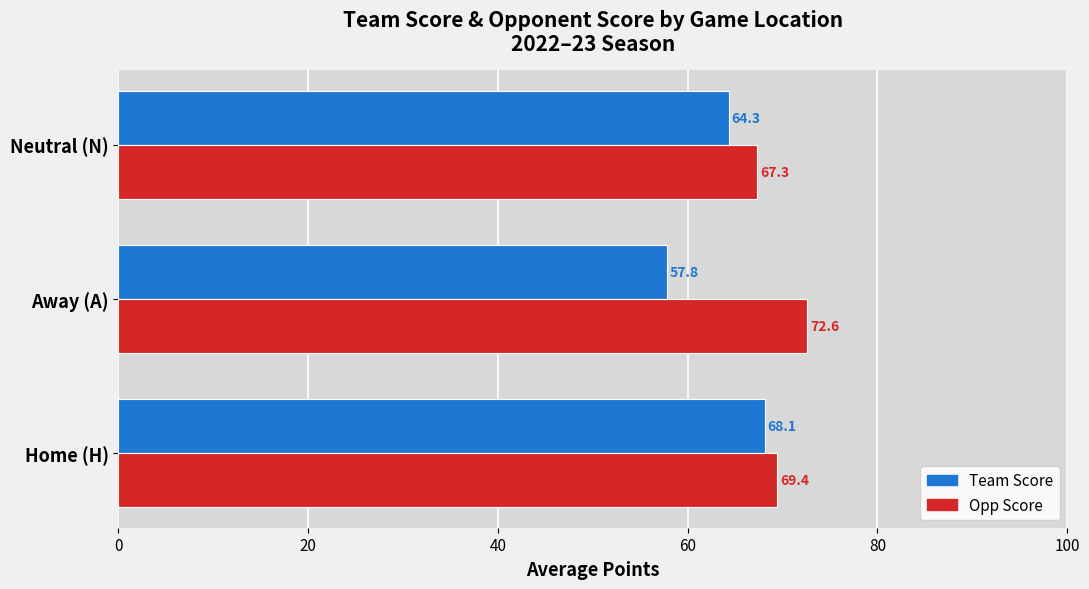

What is the highest value of the Opp Score series?

72.6